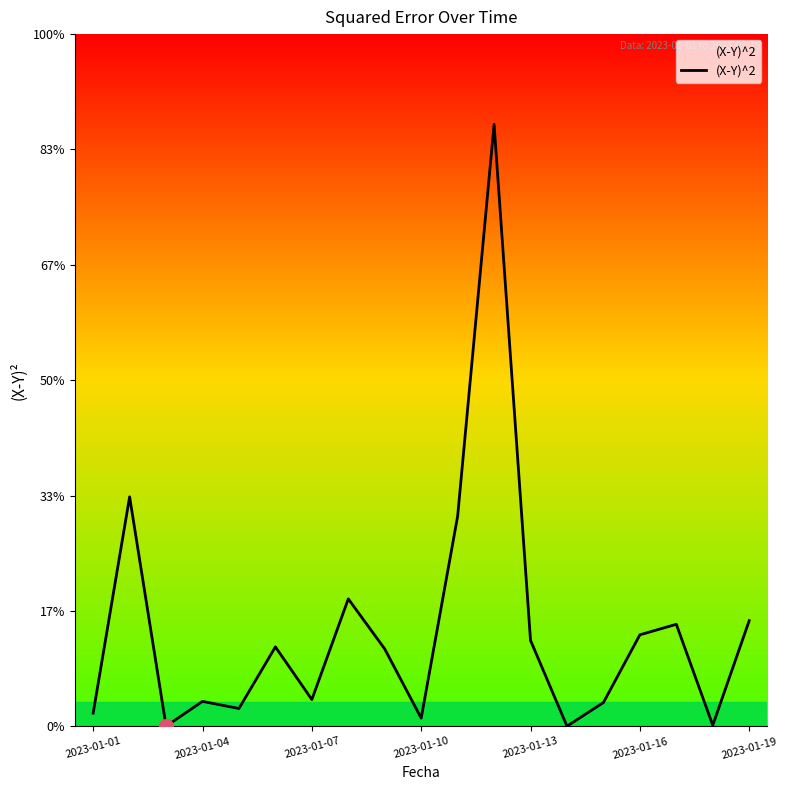

At which label is the value closest to 8?

2023-01-04